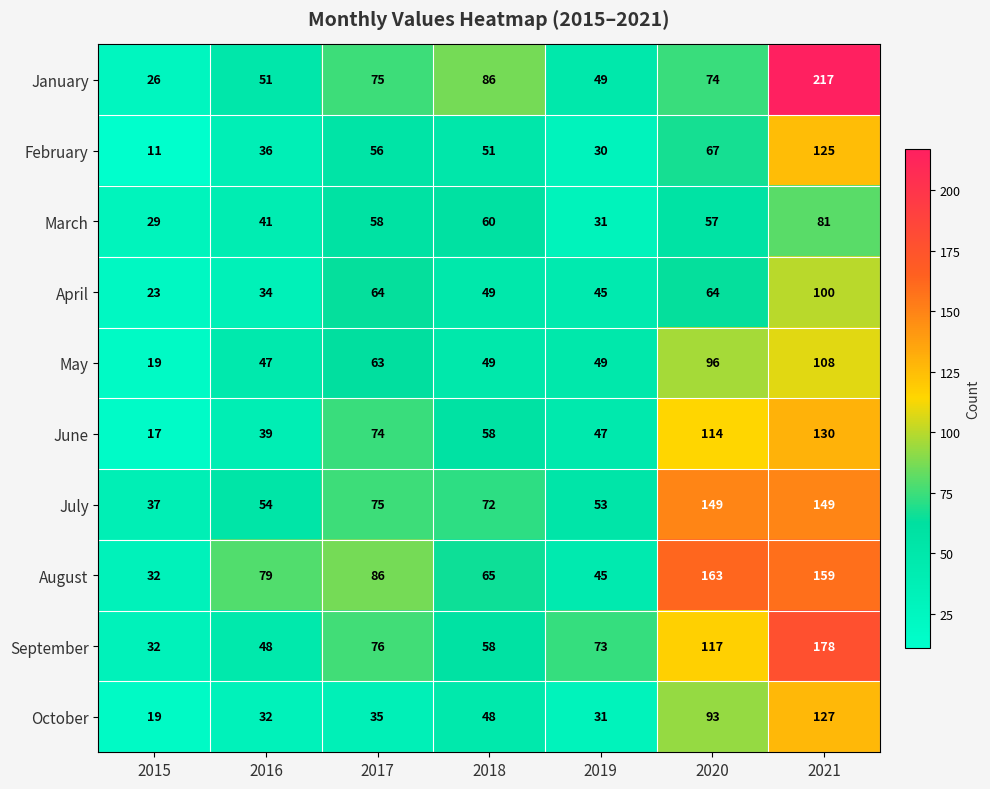

What is the maximum value shown in the chart?

217